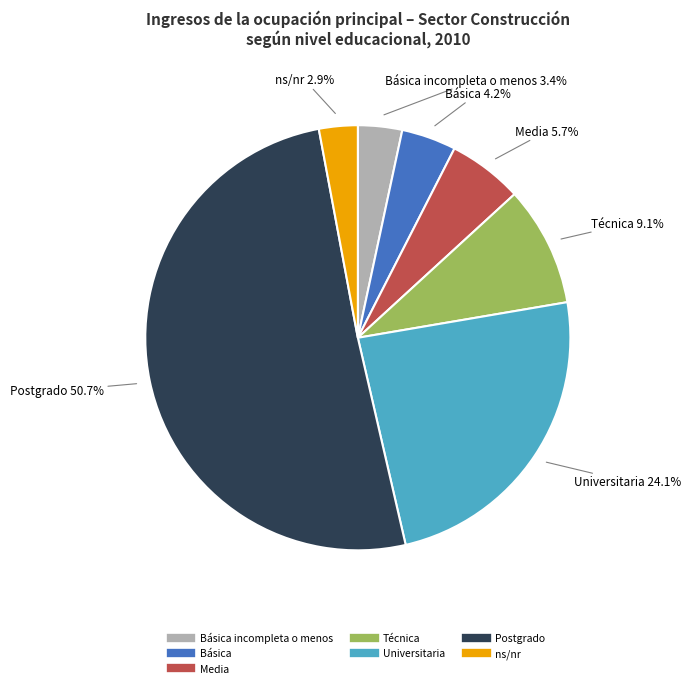

To the nearest percent, what is the difference between the largest and smallest slice percentages?

48%